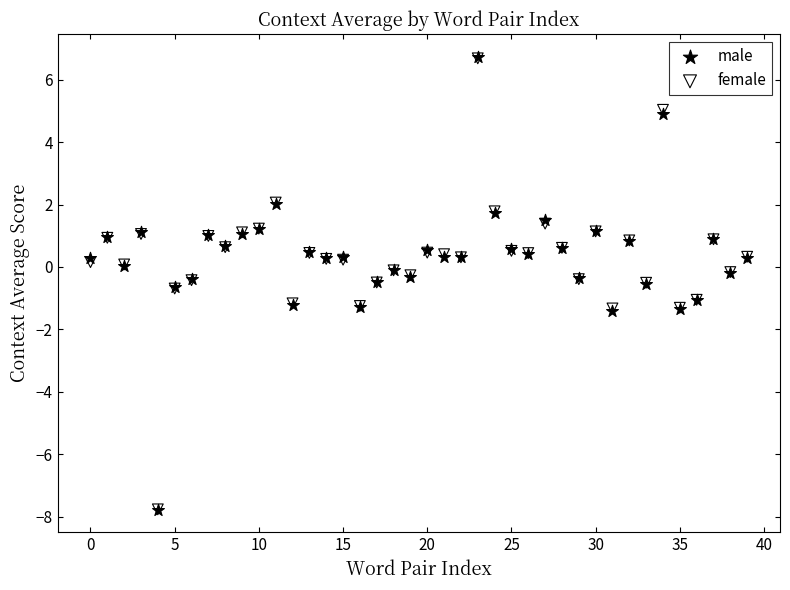

What are all the series names shown in the legend?

male, female